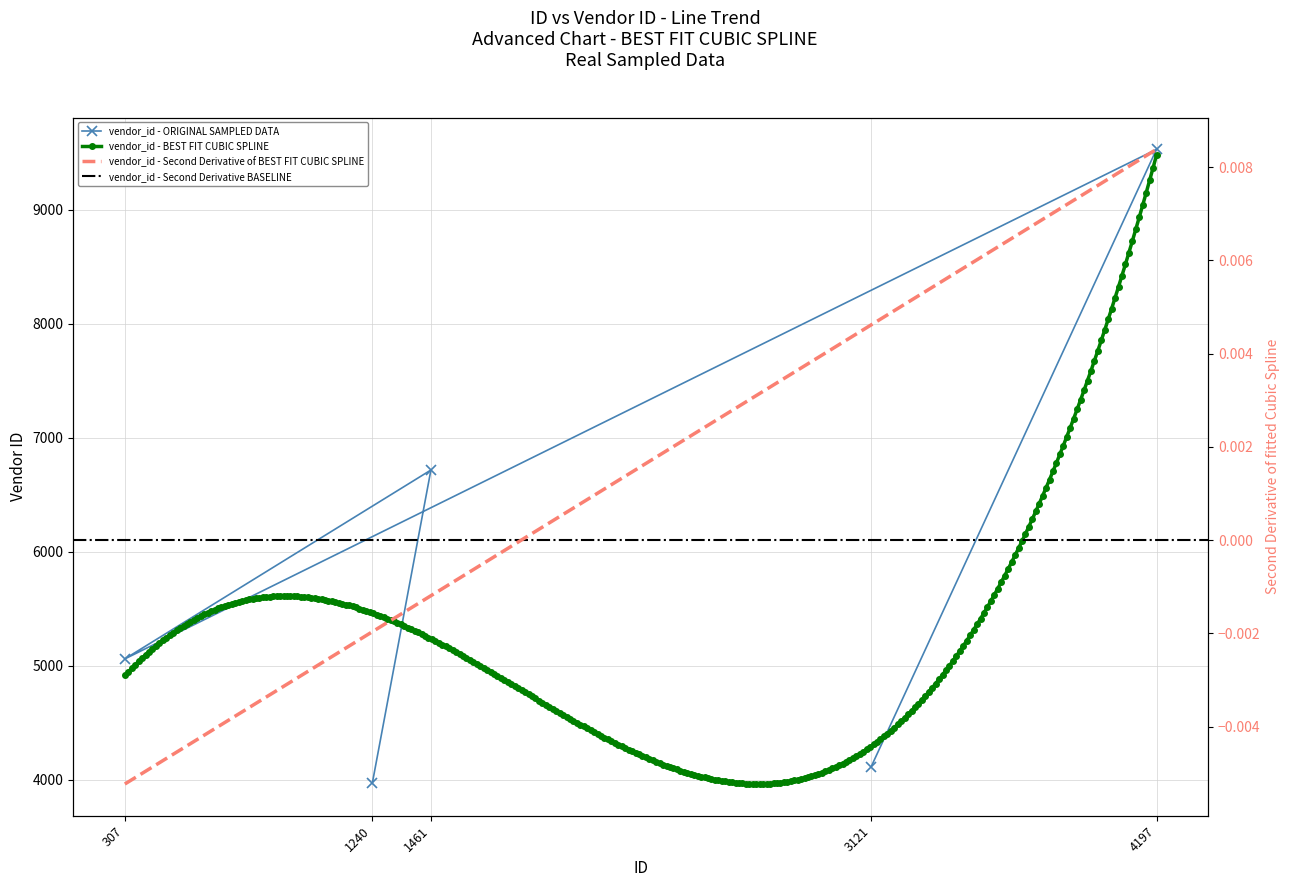

Where does the data first go above 5060?

4197